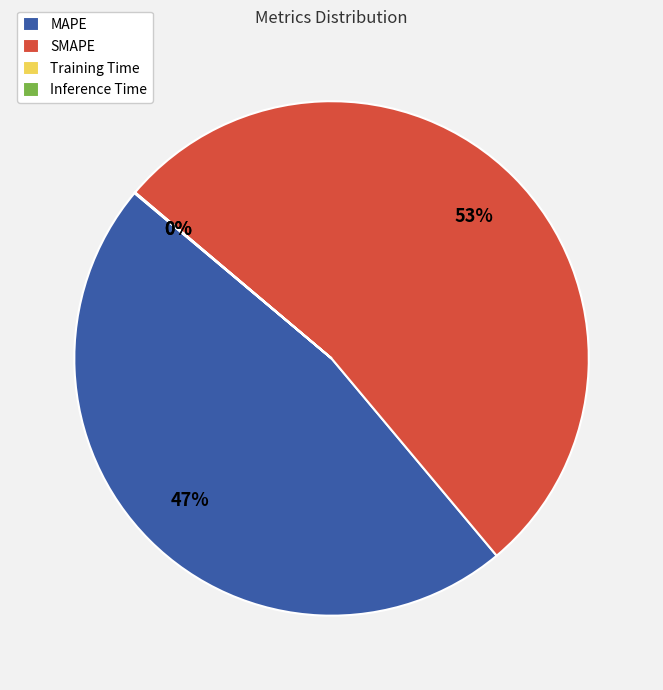

Combined, do MAPE and SMAPE account for over 50%?

Yes